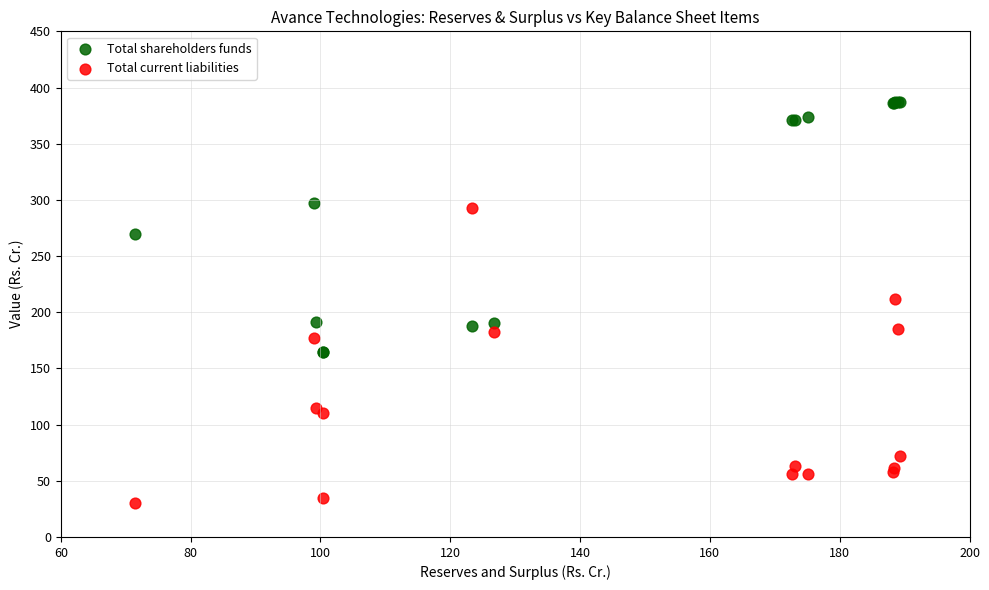

Which series contains the lowest Y value?

Total current liabilities